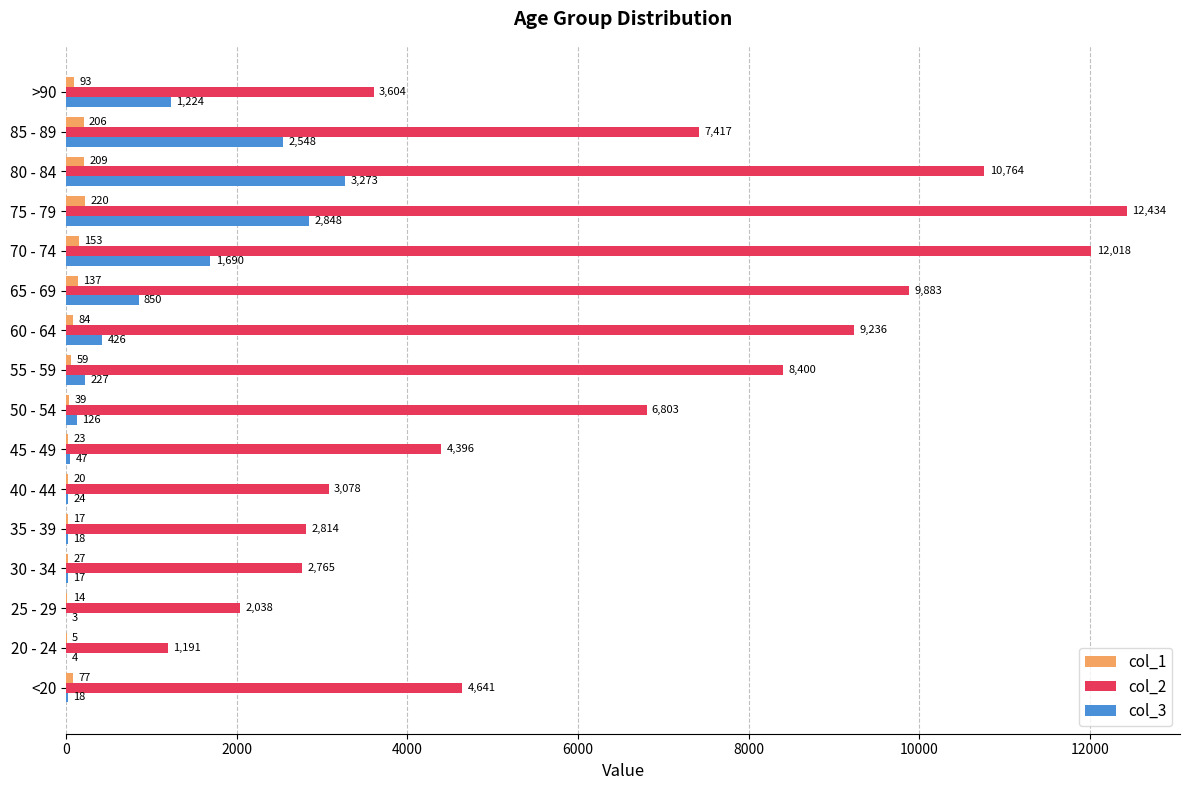

At which category does the chart reach its peak across all series?

75 - 79